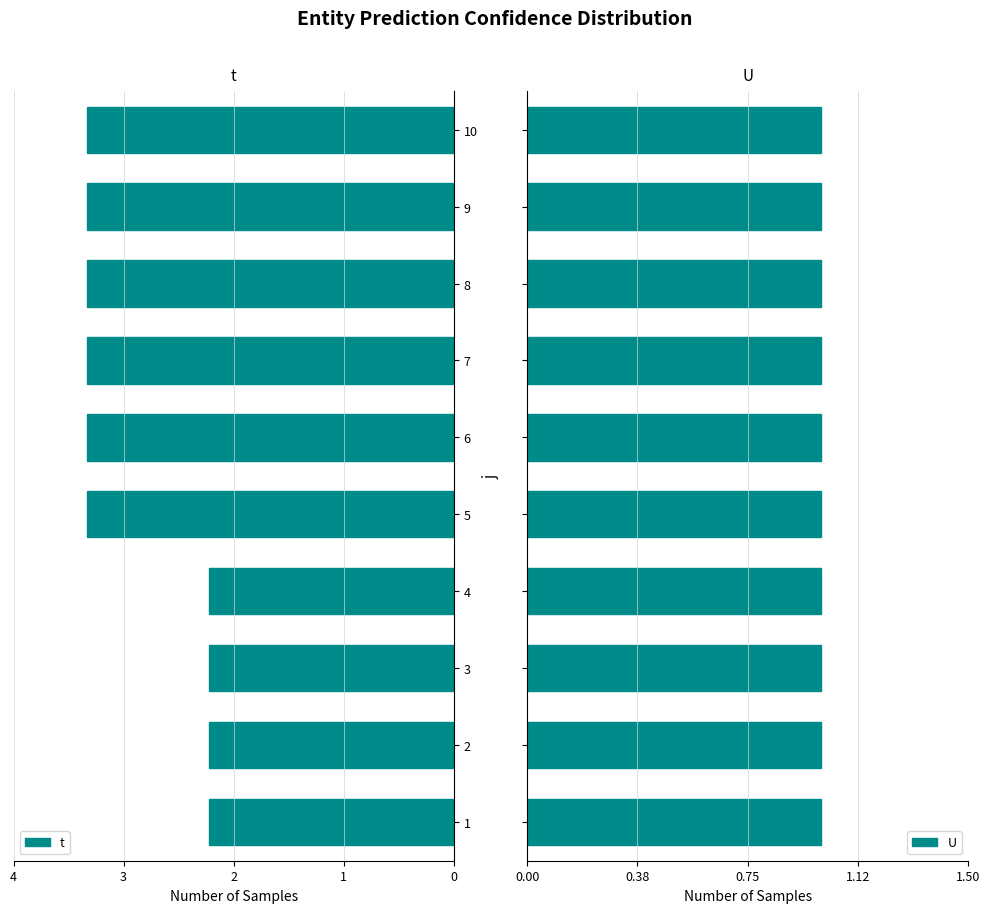

What are all the series names shown in the legend?

t, U